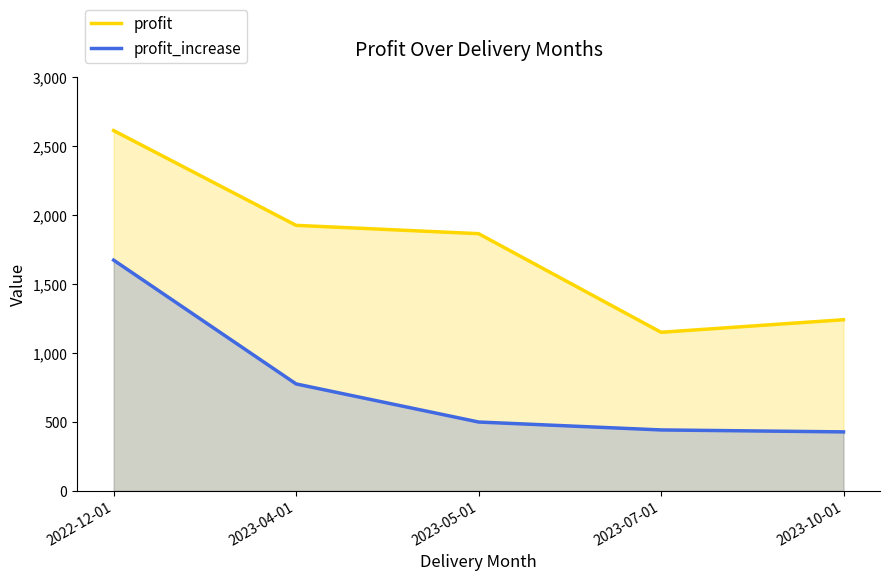

What is the maximum value for profit?

2614.5